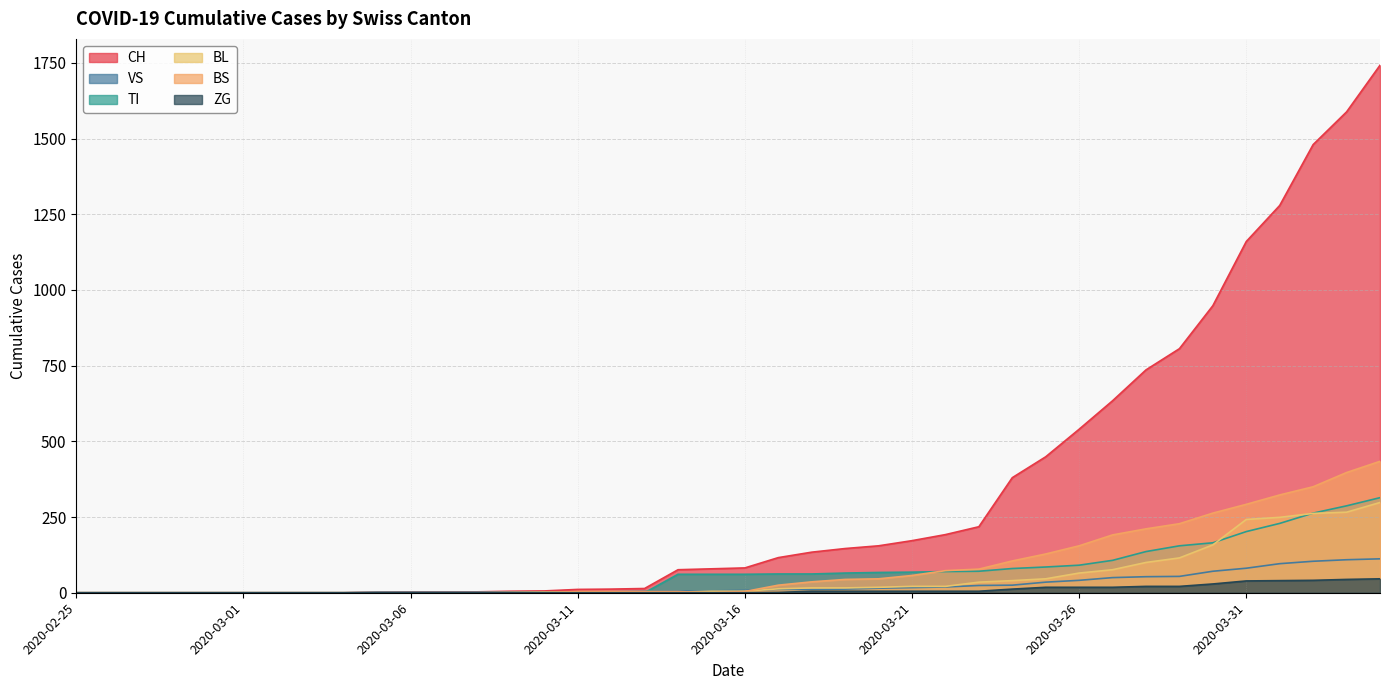

Which has a higher value, 2020-03-18 or 2020-03-09?

2020-03-18